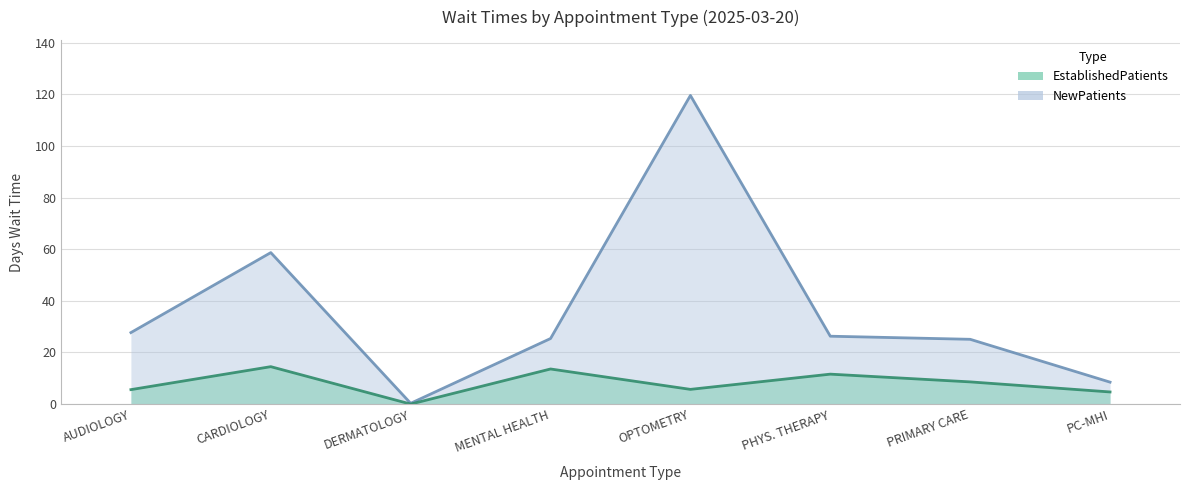

Which series changed the most between CARDIOLOGY and OPTOMETRY?

NewPatients